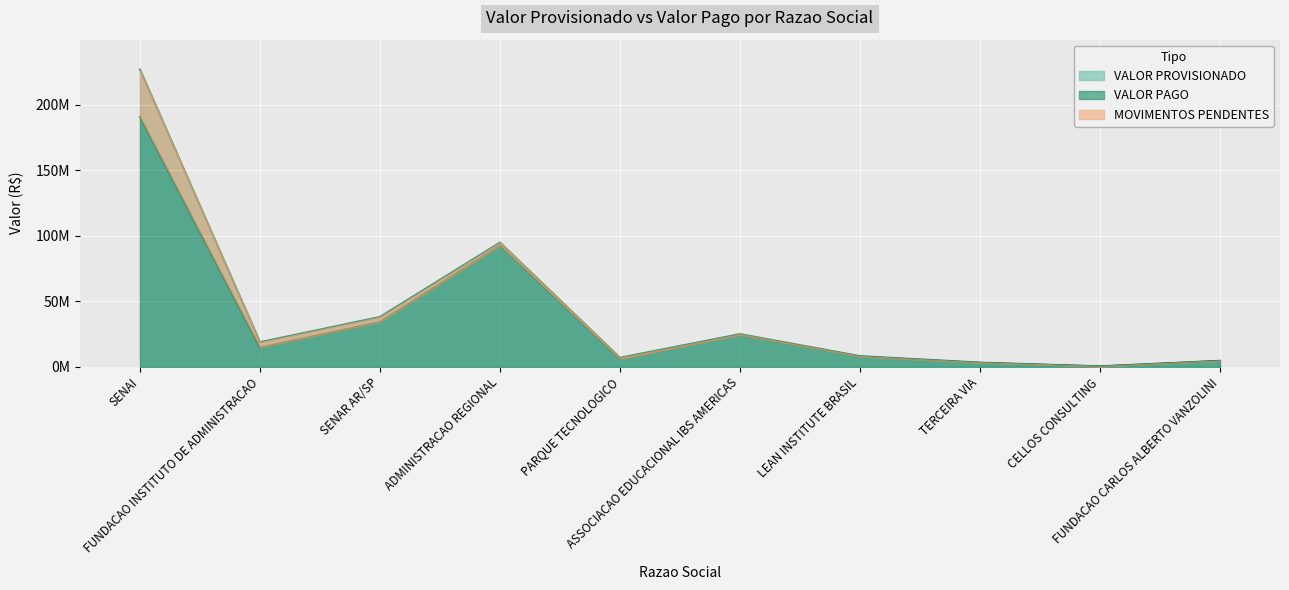

What is the spread (max minus min) of values at SENAI?

36259158.3